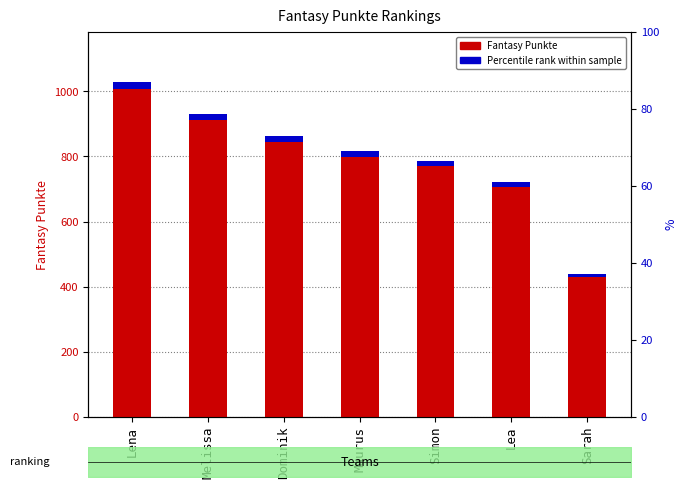

Are the bars horizontal?

No